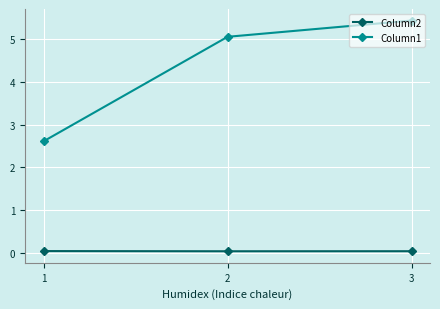

Rank the series by their maximum value, from lowest to highest.

Column2, Column1